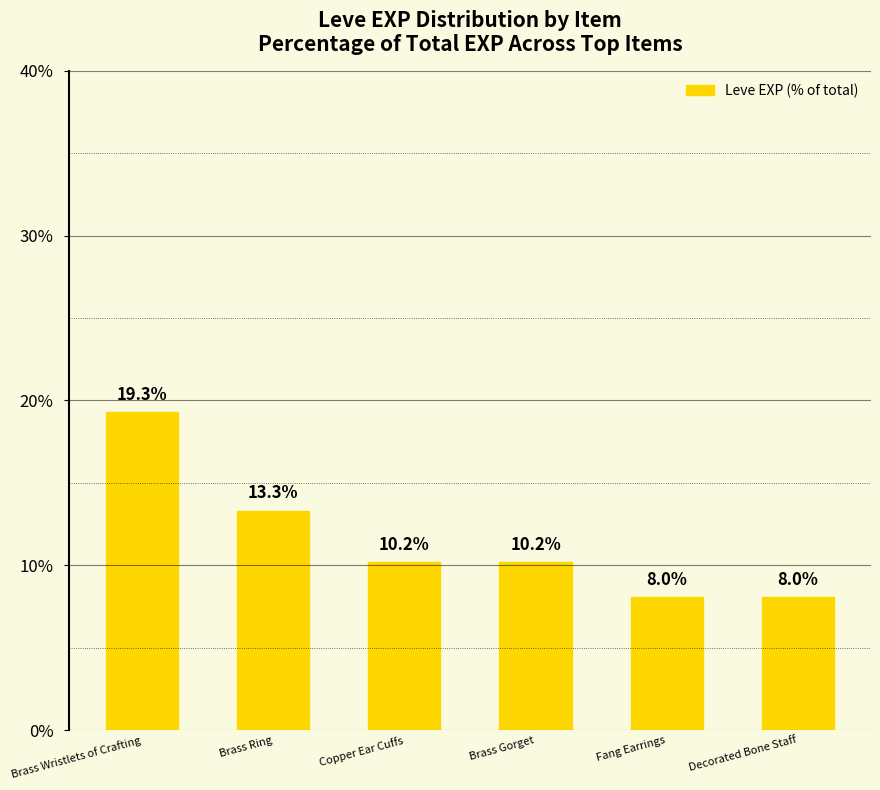

What is the sum of all values?

69.1